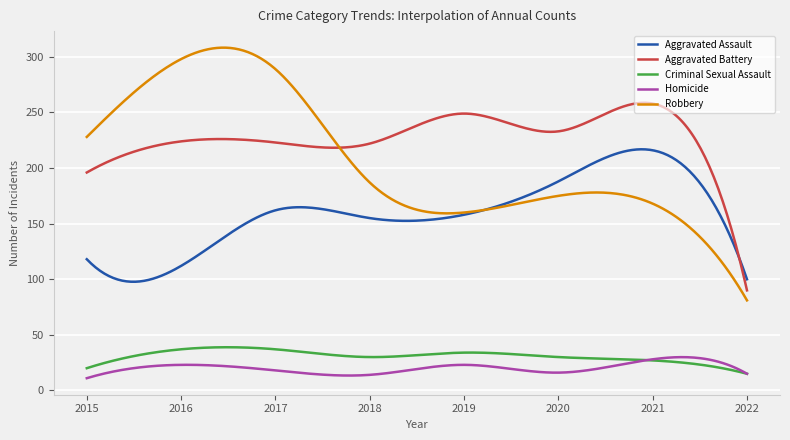

Which series has the largest total across all categories?

Aggravated Battery